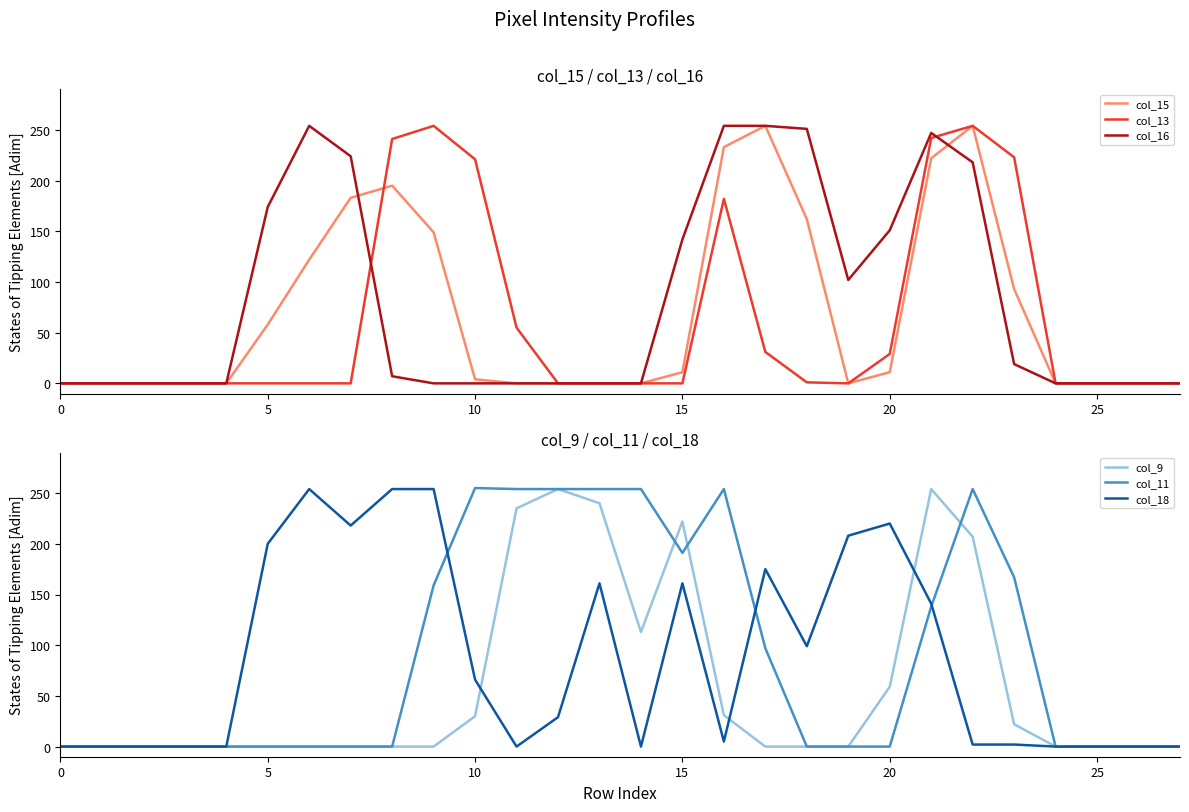

True or false: col_9 has a value of 222 at 15.

True